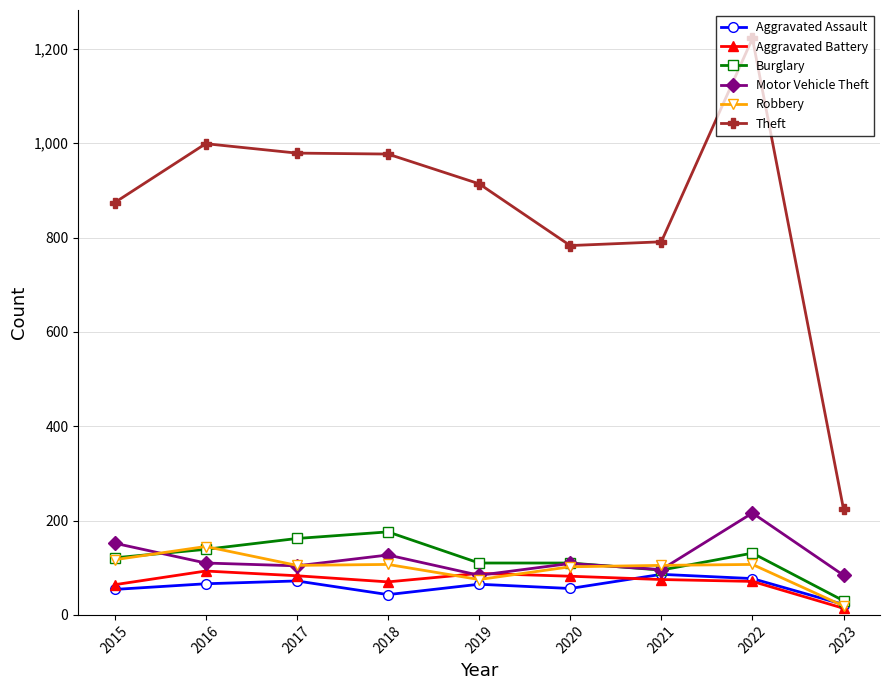

Where is Robbery nearest to the value 82?

2019